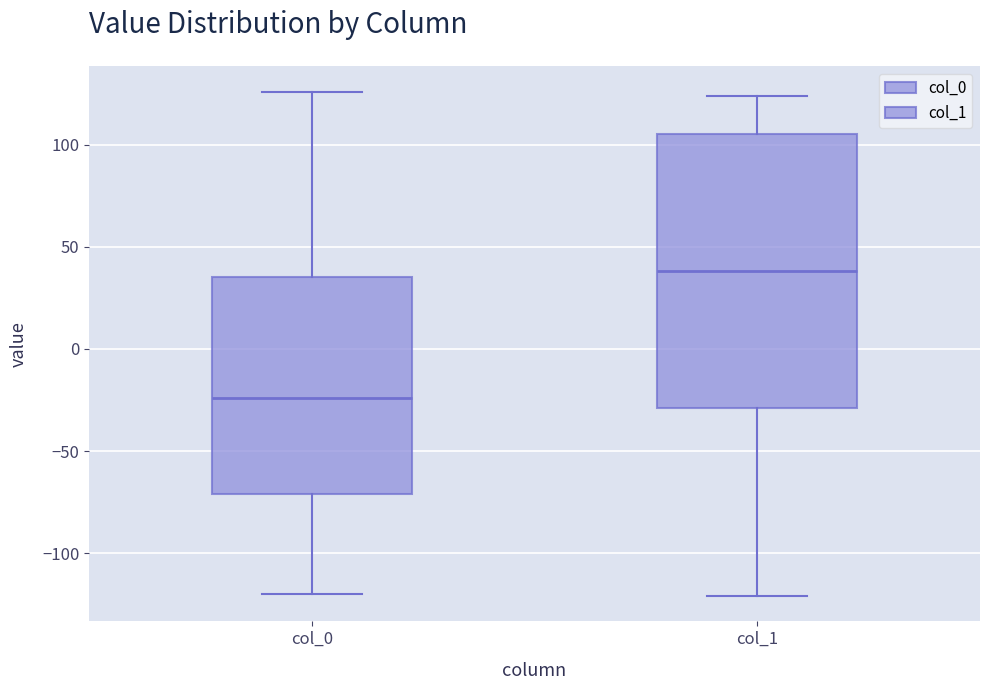

Which box's median line is the lowest?

col_0